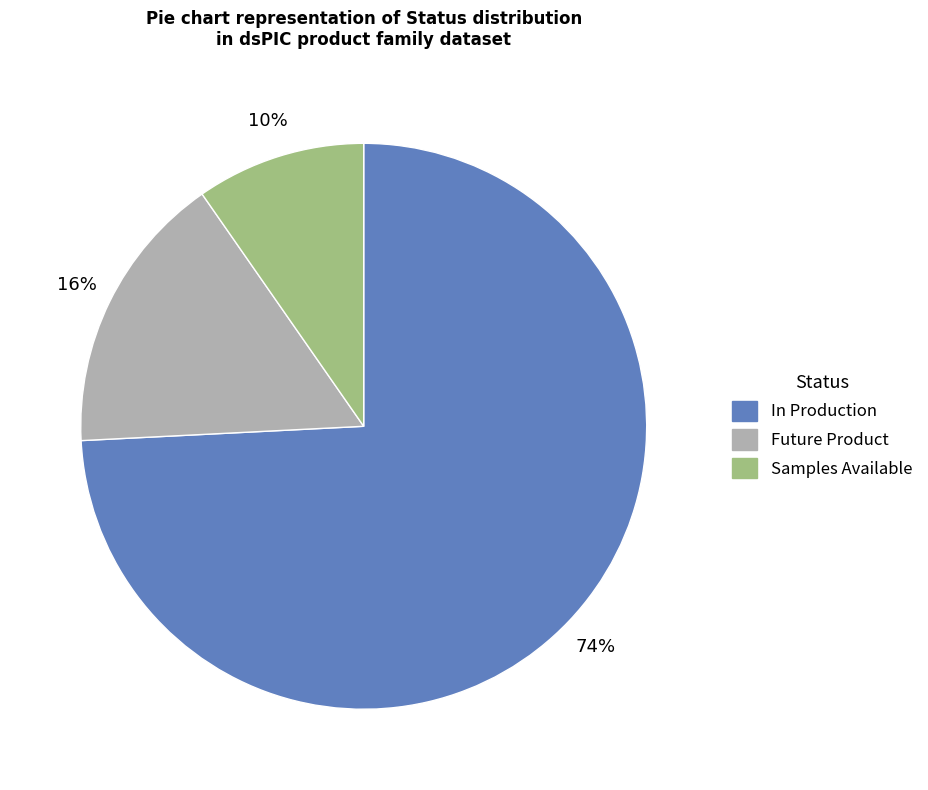

The Future Product slice represents 29% of the pie. True or false?

False